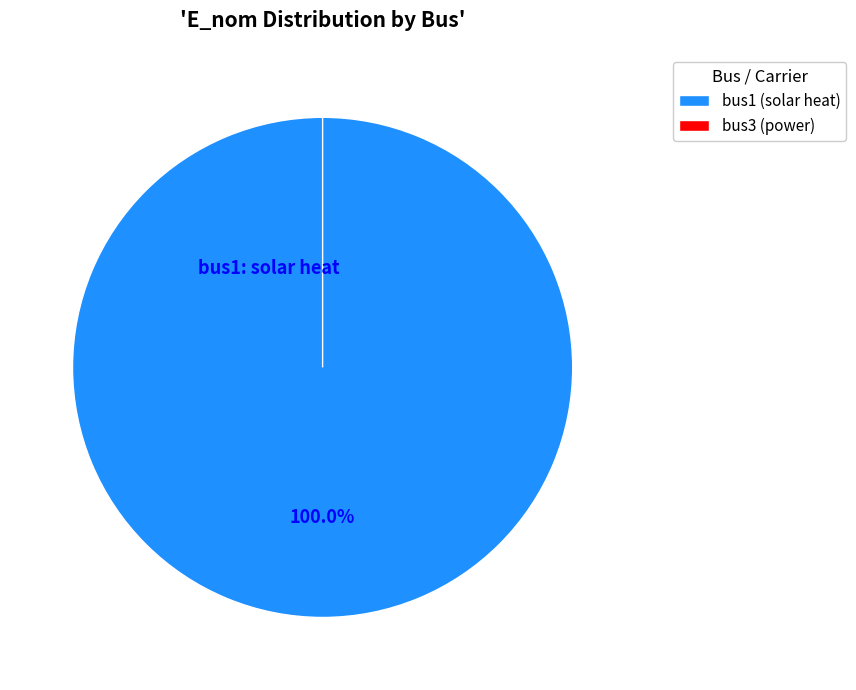

Does bus1 account for over 50% of the chart?

Yes